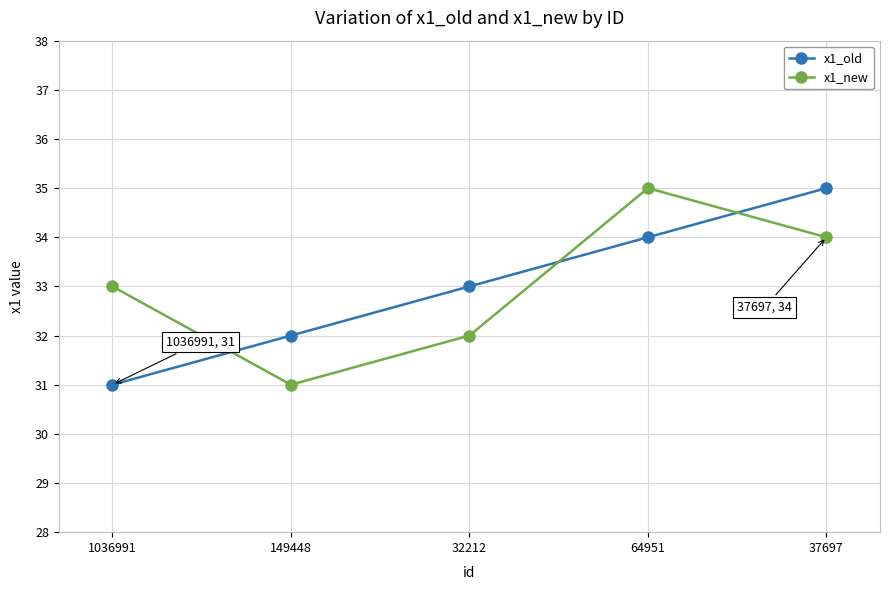

Rank the categories by x1_old value from lowest to highest.

1036991, 149448, 32212, 64951, 37697